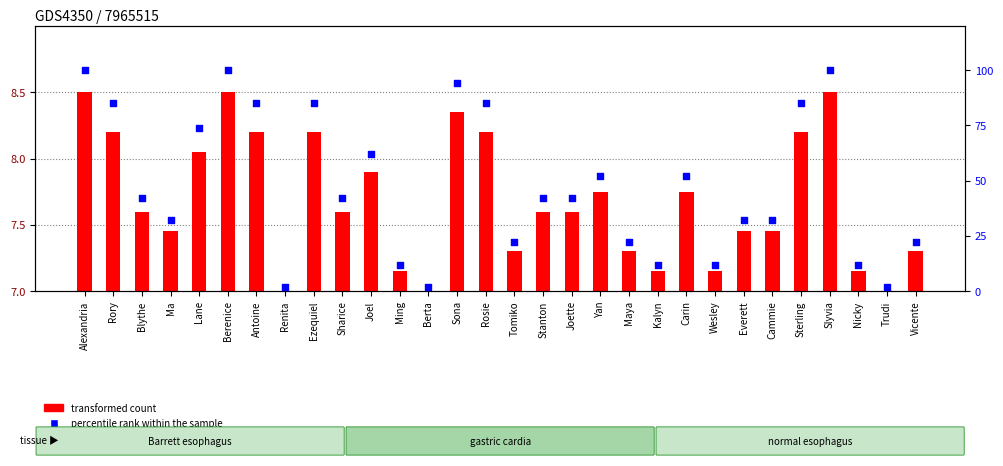

Which series reaches the minimum Y coordinate?

percentile rank within the sample